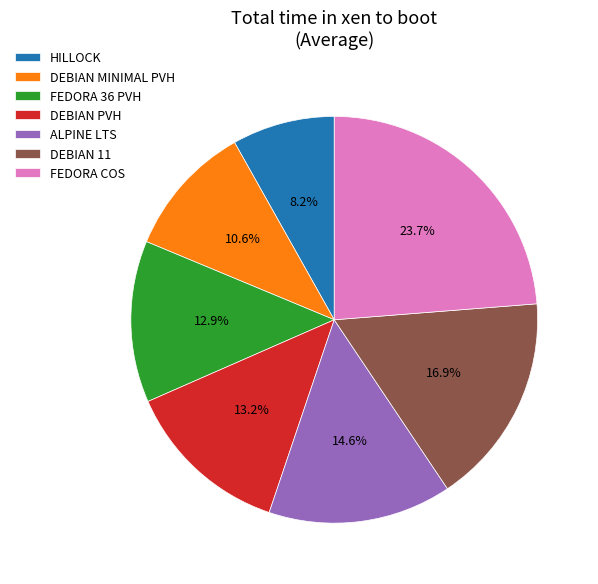

What is the ratio of the value at DEBIAN 11 to the value at DEBIAN MINIMAL PVH?

1.6